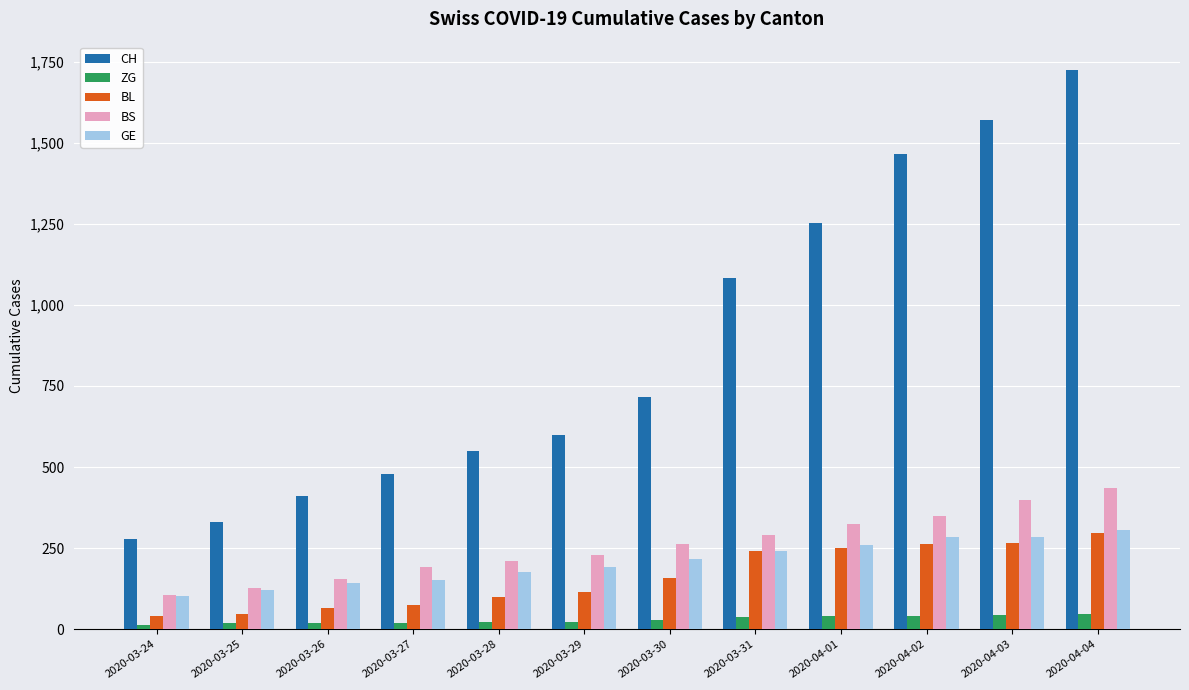

What is the average value of the ZG series?

29